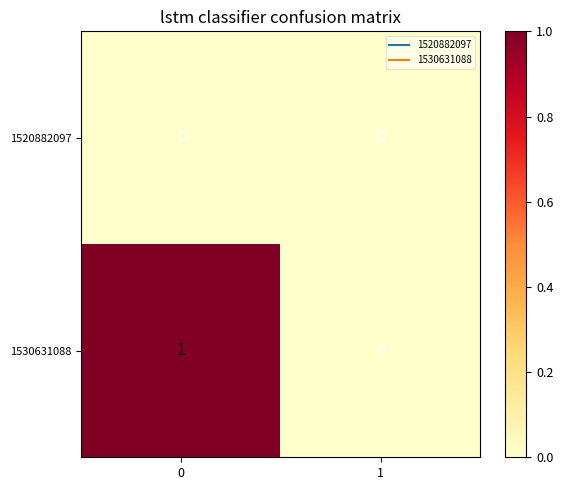

The 1530631088 series shows 1 at 0. True or false?

True